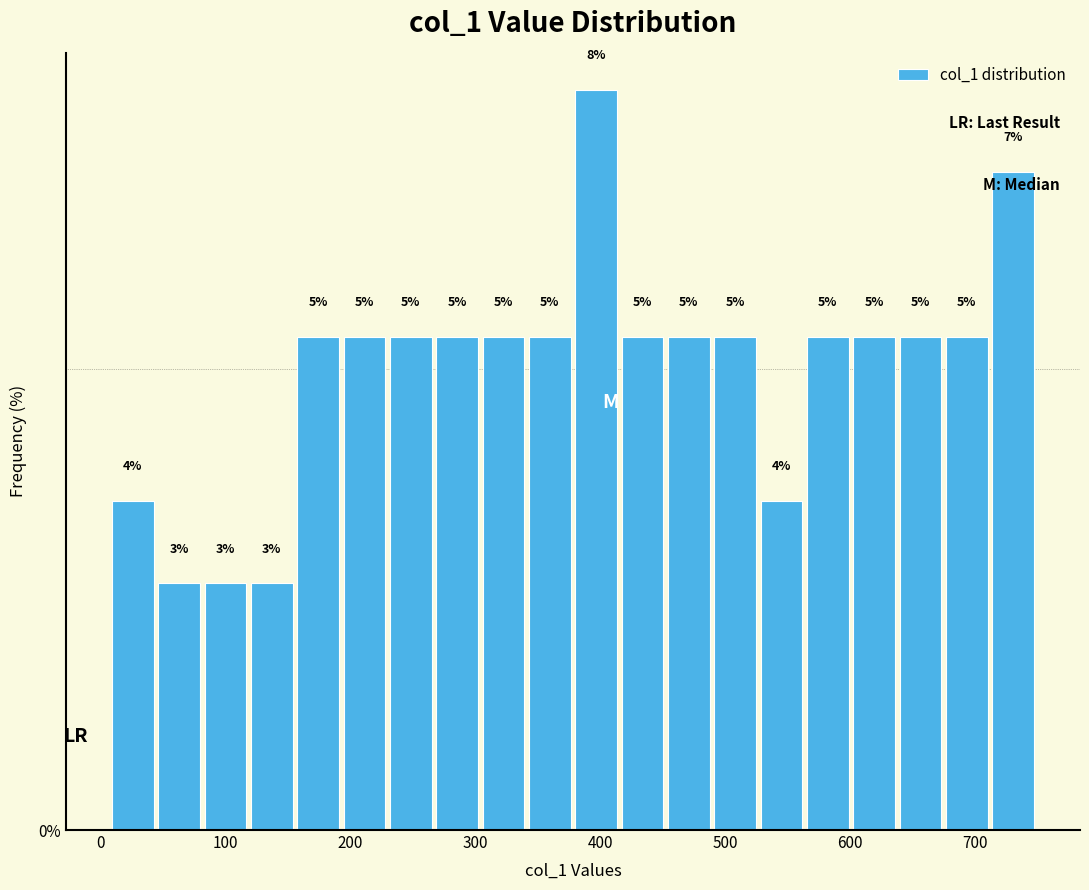

Around what value on the x-axis is the tallest bar? Give the approximate position of its centre, as read against the axis.

400